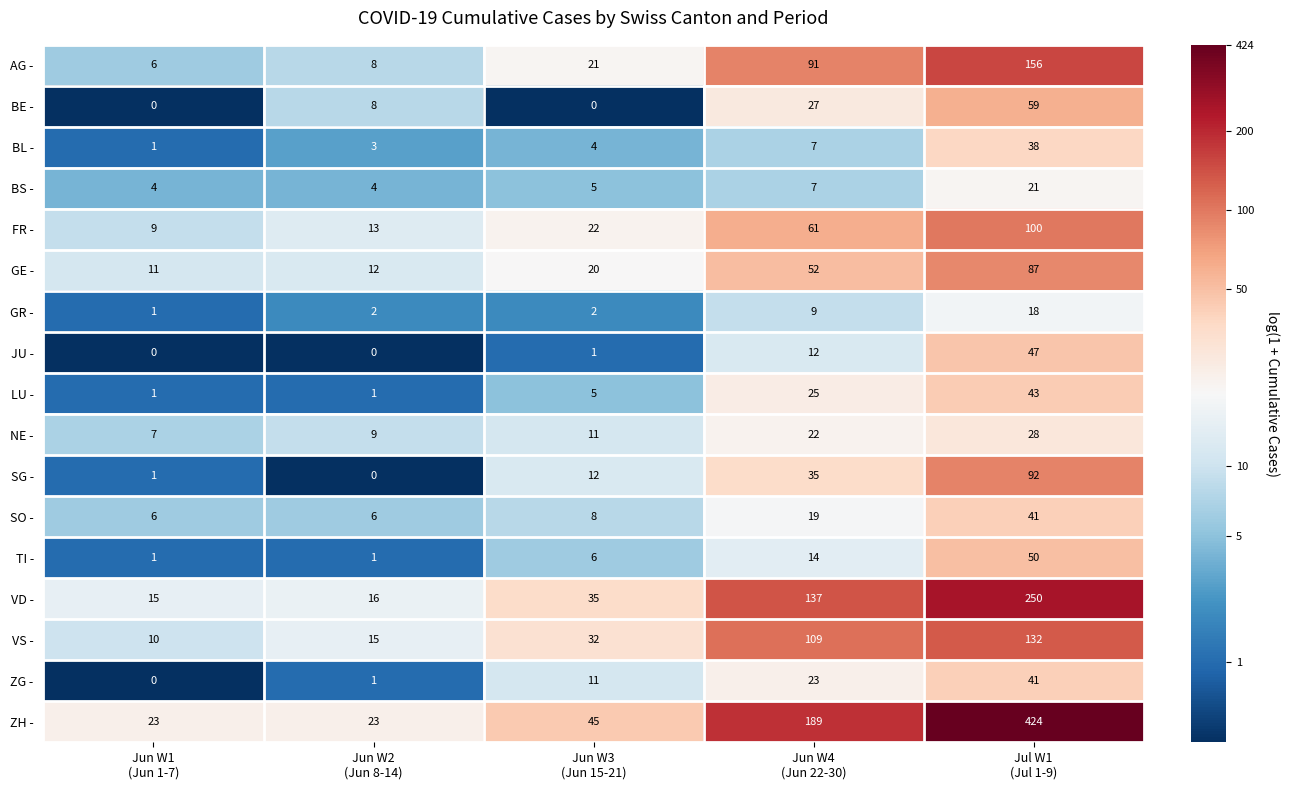

At how many categories does at least one series exceed 3?

5